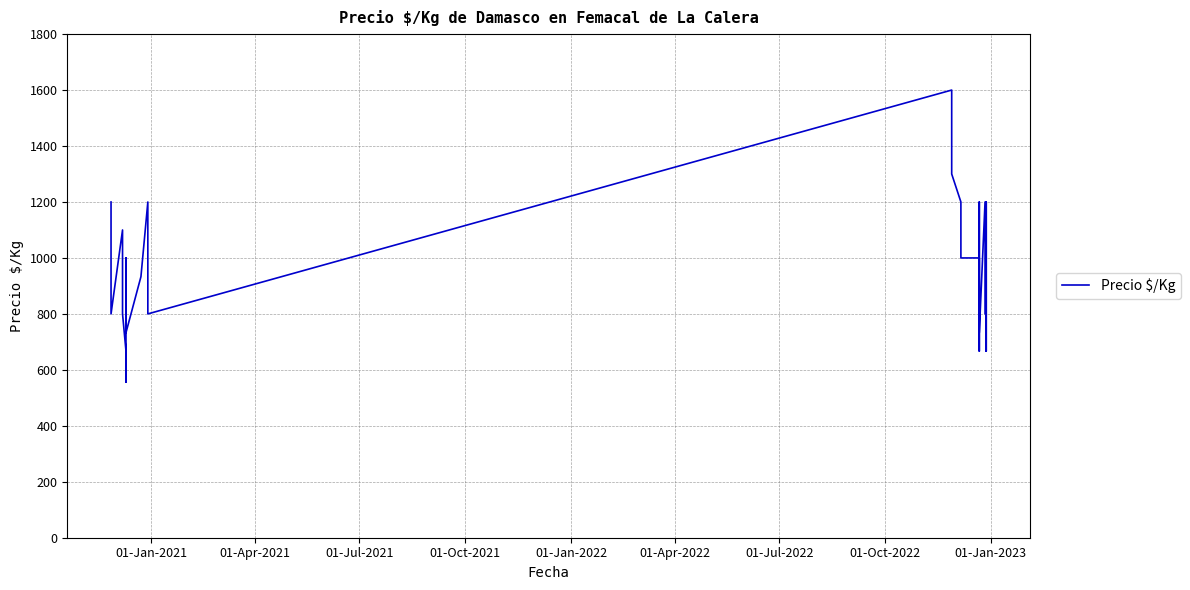

What is the maximum value shown in the chart?

1600